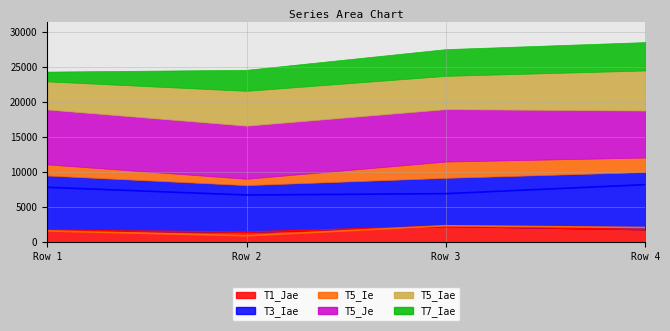

What is the value of the T1_Jae point at the 3rd from the left?

2251.1